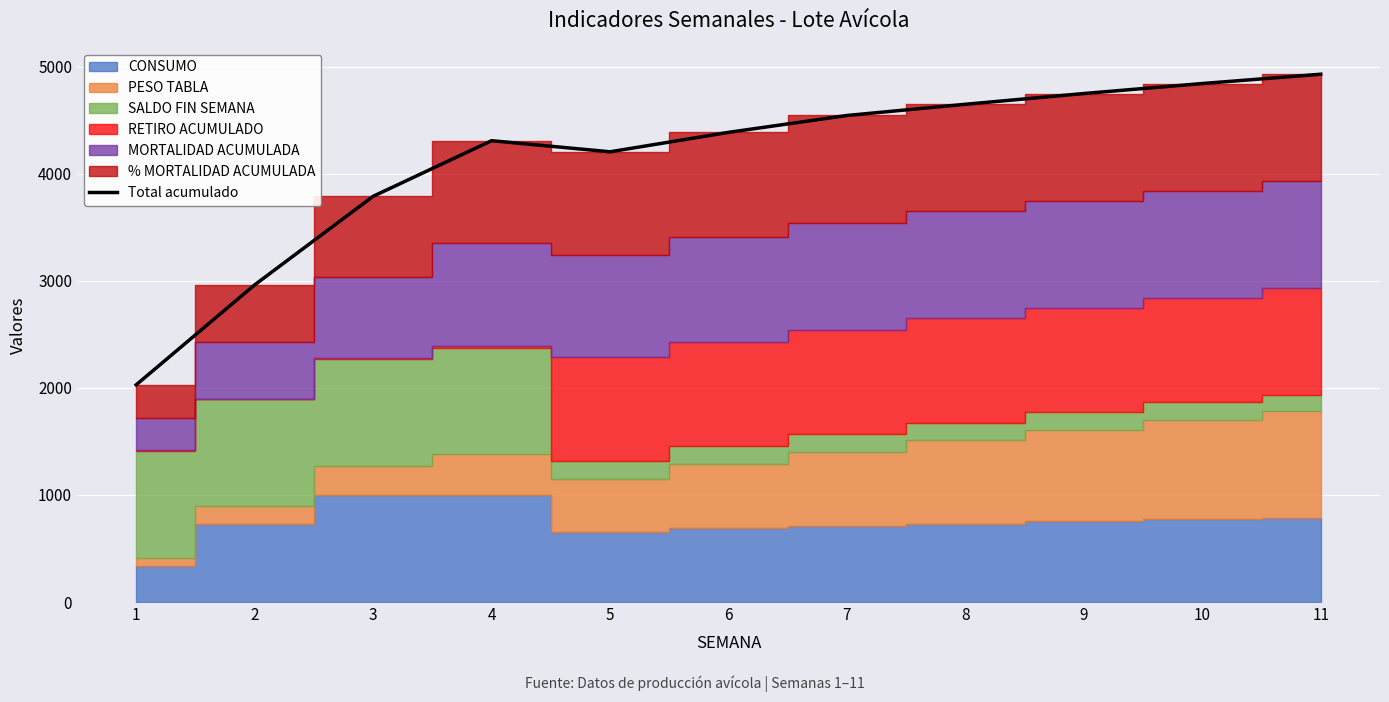

Which label corresponds to the largest value in the chart?

11